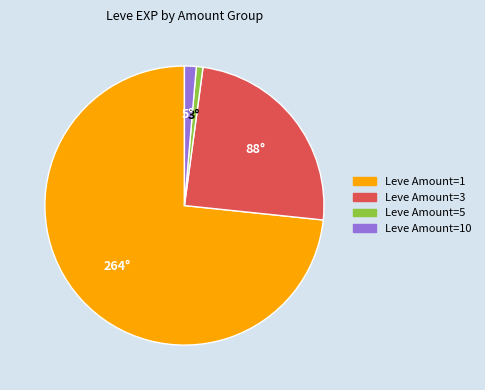

True or false: Leve Amount=3 accounts for 25% of the total.

True